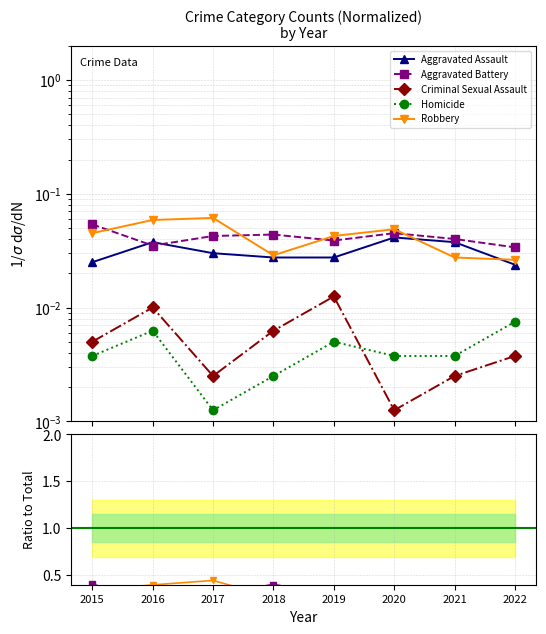

Between 2018 and 2021, which is larger?

2021